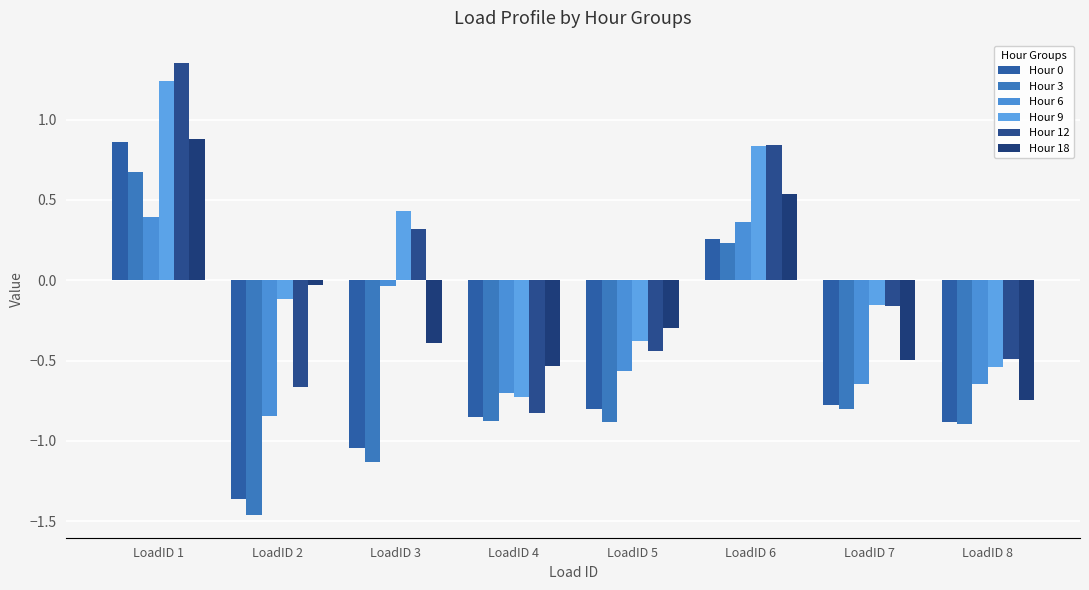

What is the approximate value of Hour 6 at LoadID 5?

-0.6